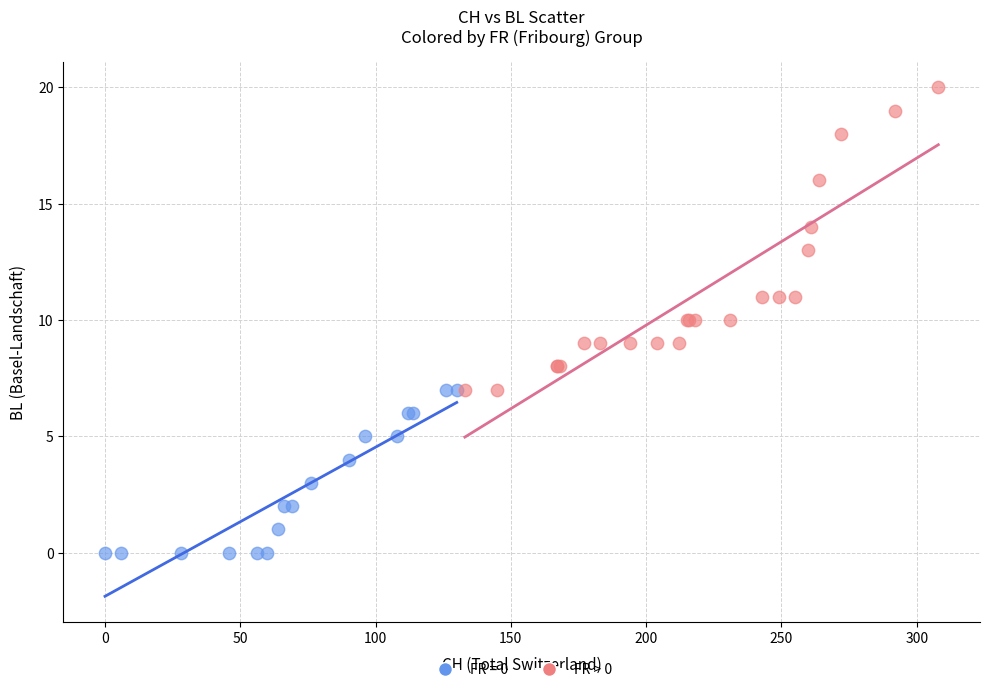

Which series has the largest Y range (max minus min)?

FR > 0